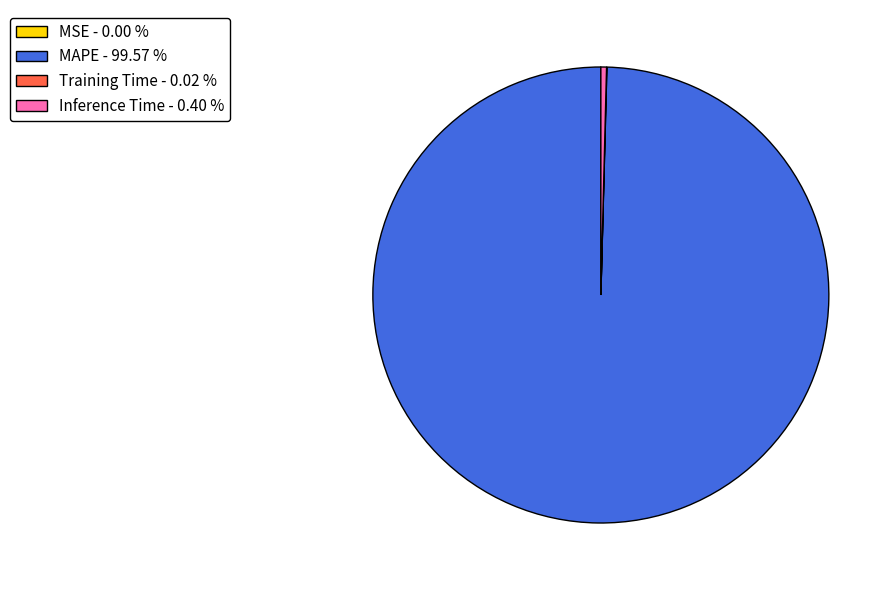

Is it true that MAPE is 89% of the pie?

False